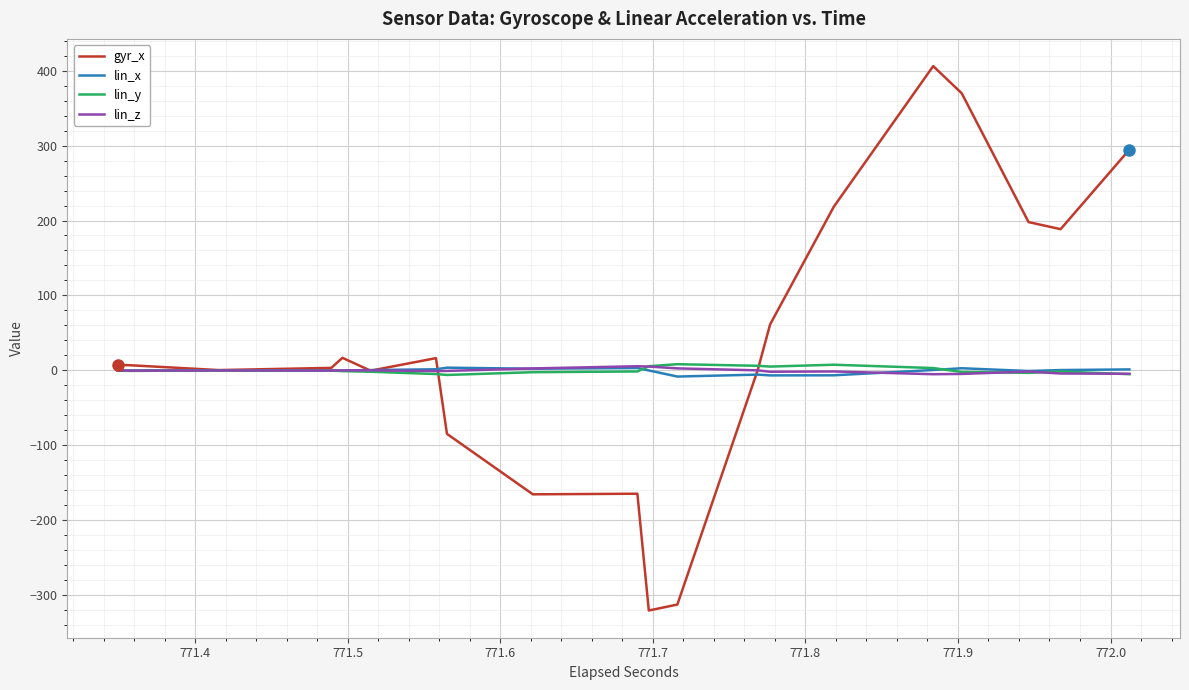

How many data points in lin_z are less than 0?

28